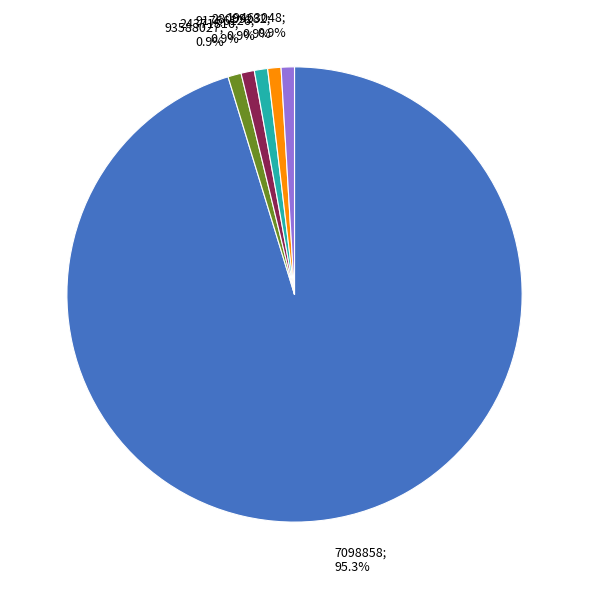

Does any single category account for the majority?

Yes